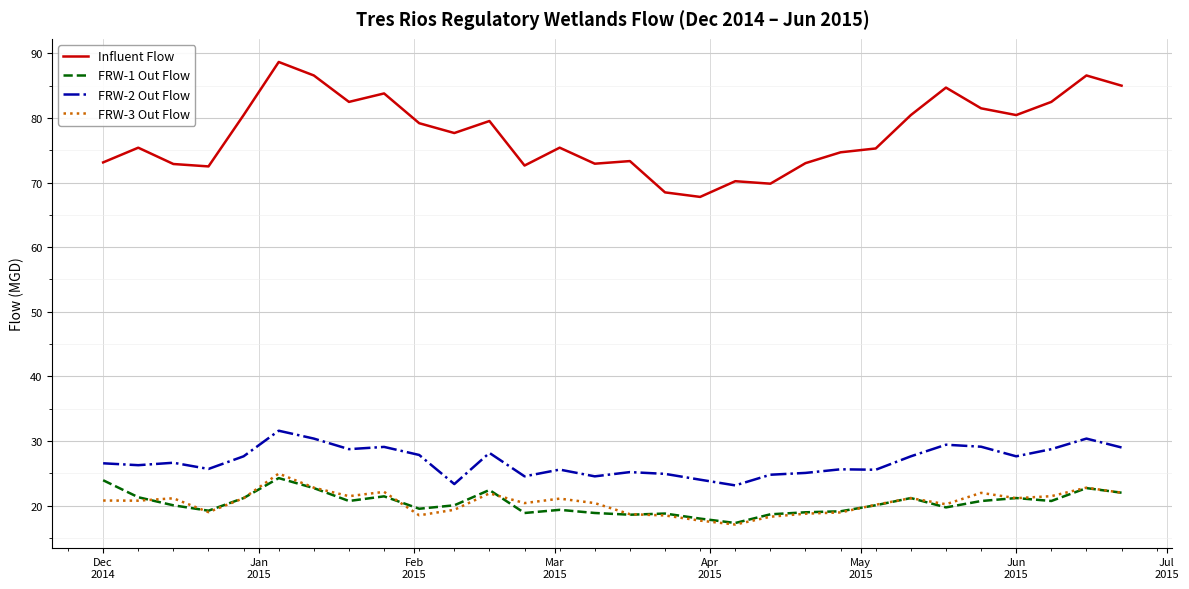

True or false: FRW-1 Out Flow and FRW-2 Out Flow intersect in this chart.

False